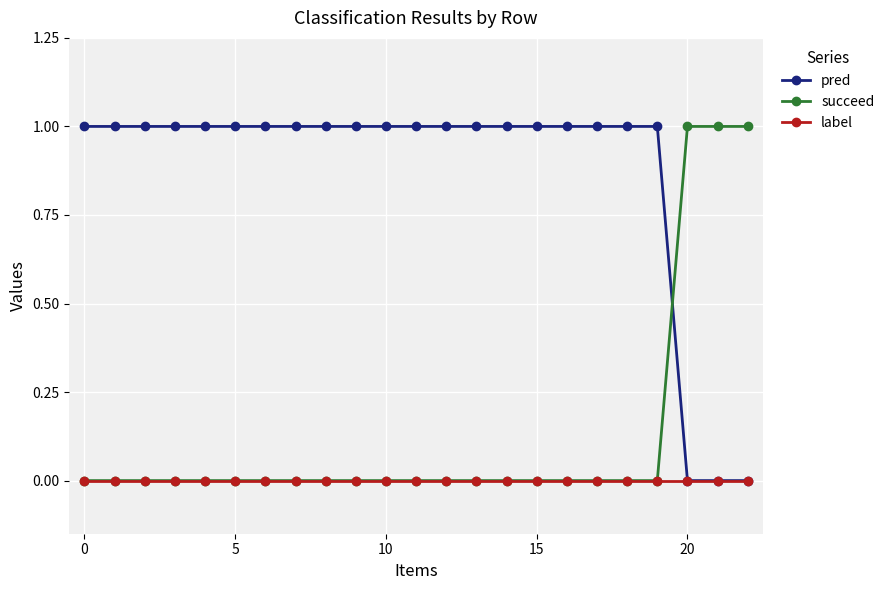

How many intersections are there between pred and succeed?

1